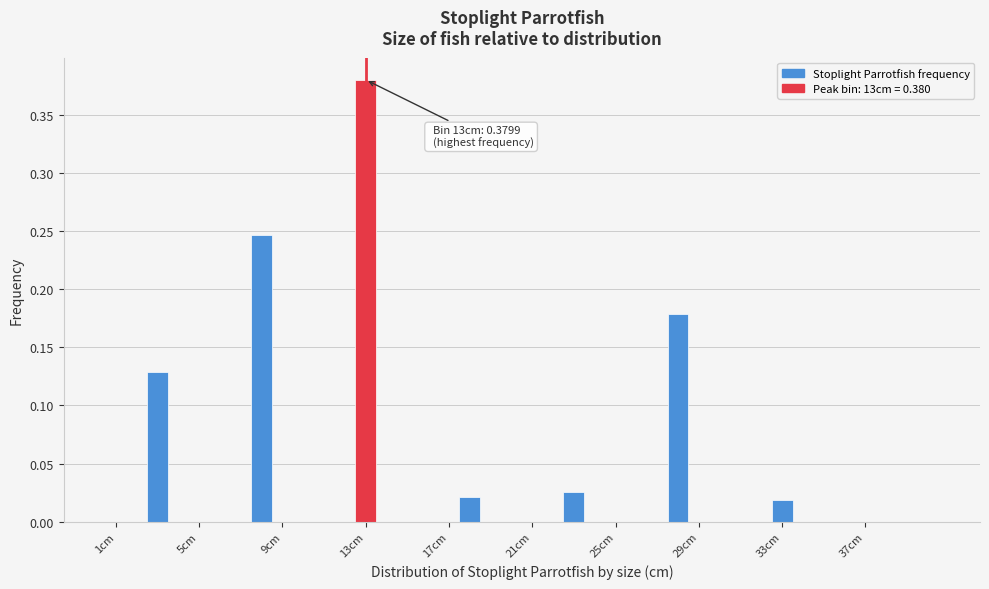

Read against the x-axis, roughly where is the centre of the tallest bar?

13.0